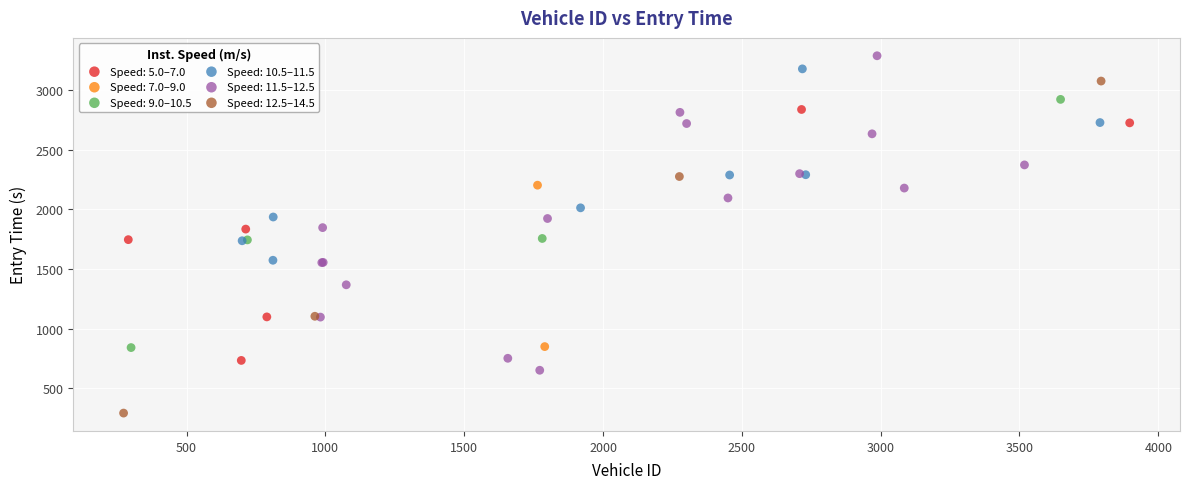

Which series has the widest spread of Y values?

Speed: 12.5–14.5